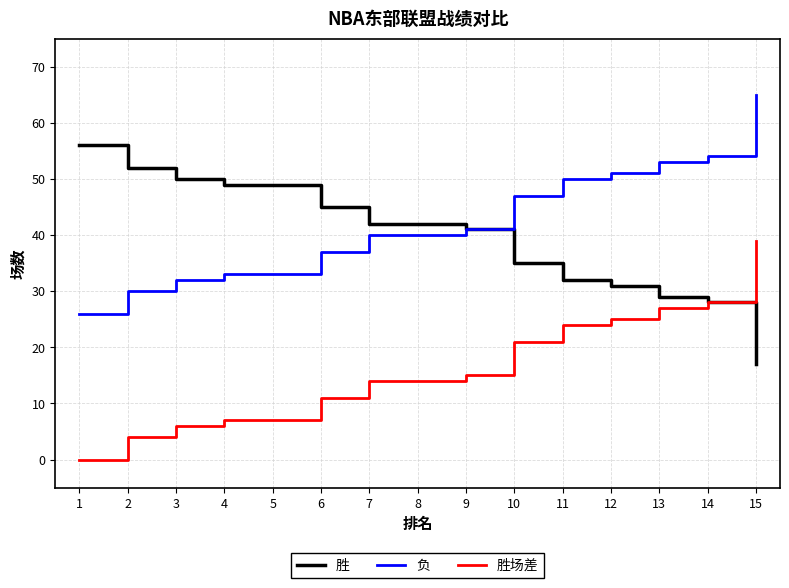

At which category is the sum across all series the highest?

15